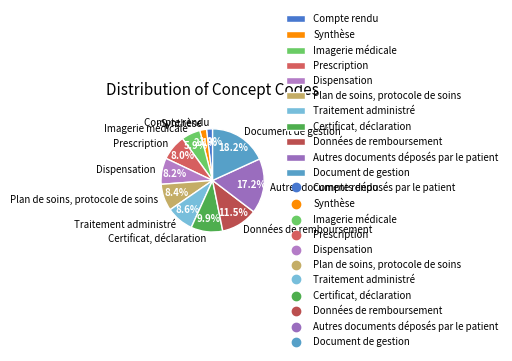

To the nearest percent, what is the average slice percentage?

9%